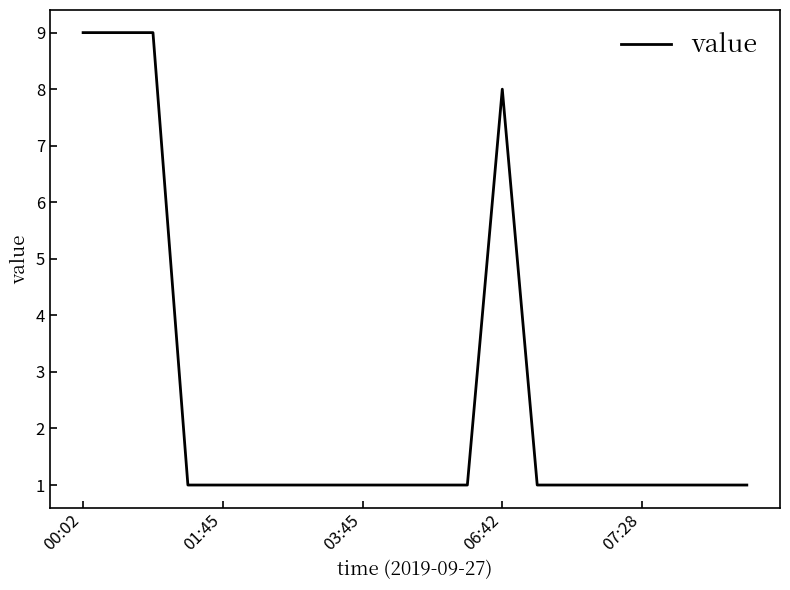

What is the greatest value displayed?

9